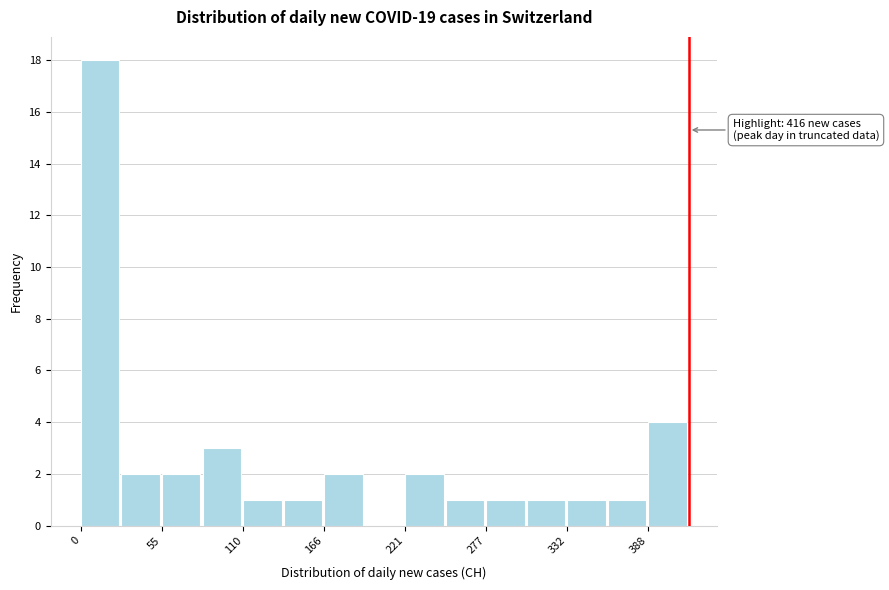

Around what value on the x-axis is the tallest bar? Give the approximate position of its centre, as read against the axis.

10